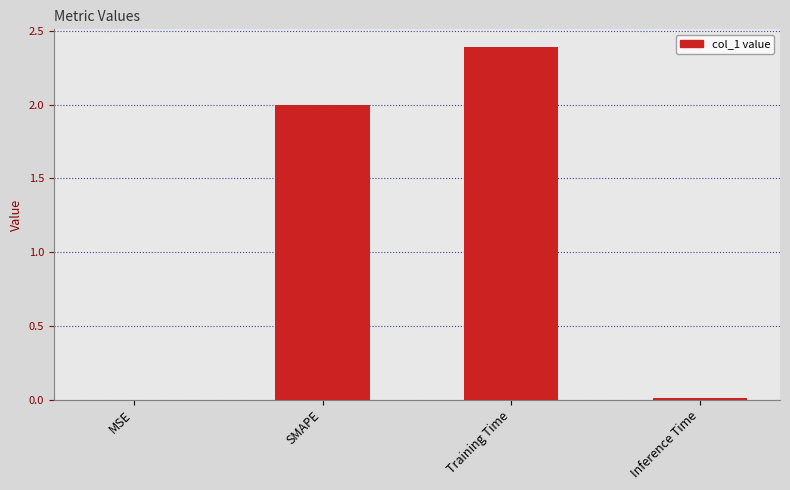

What is the sum of all values?

4.4